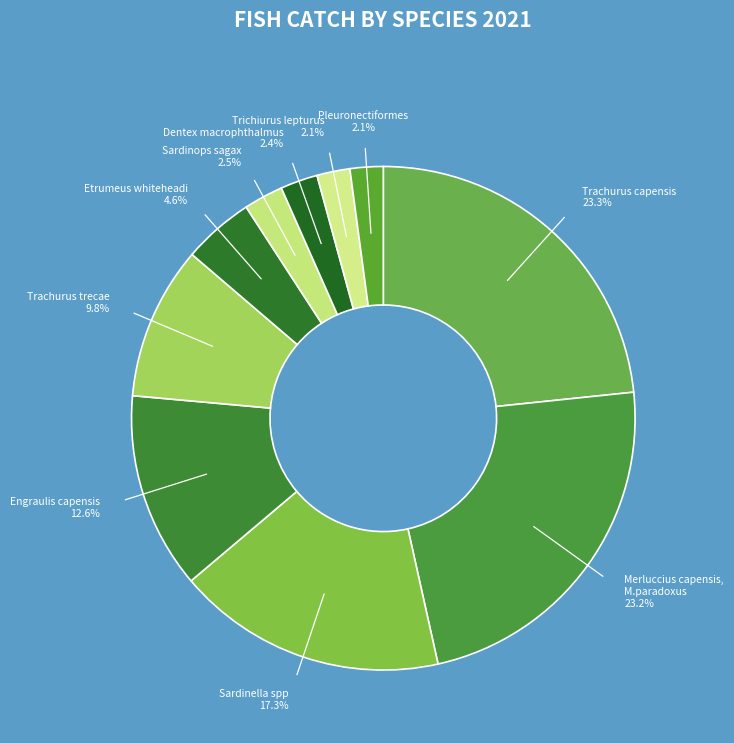

Which category has the biggest portion of the pie?

Trachurus capensis